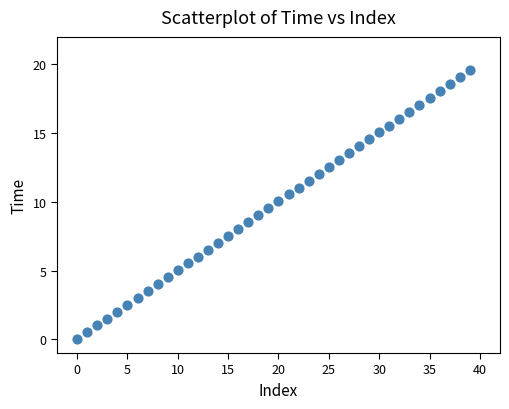

What is the range of Y values (max minus min)?

19.6